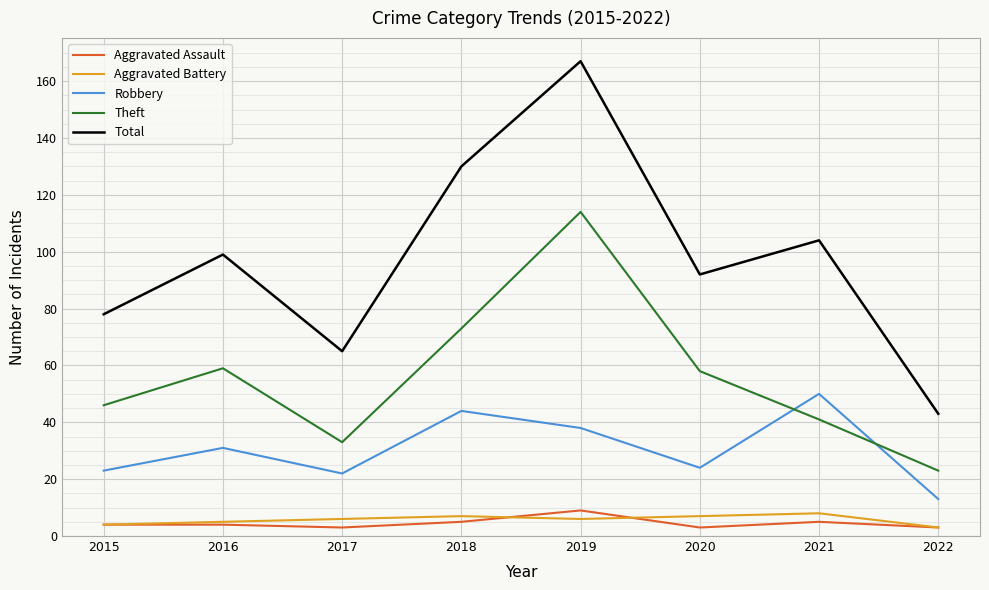

What is the sum of the Aggravated Battery values at 2017 and 2015?

10